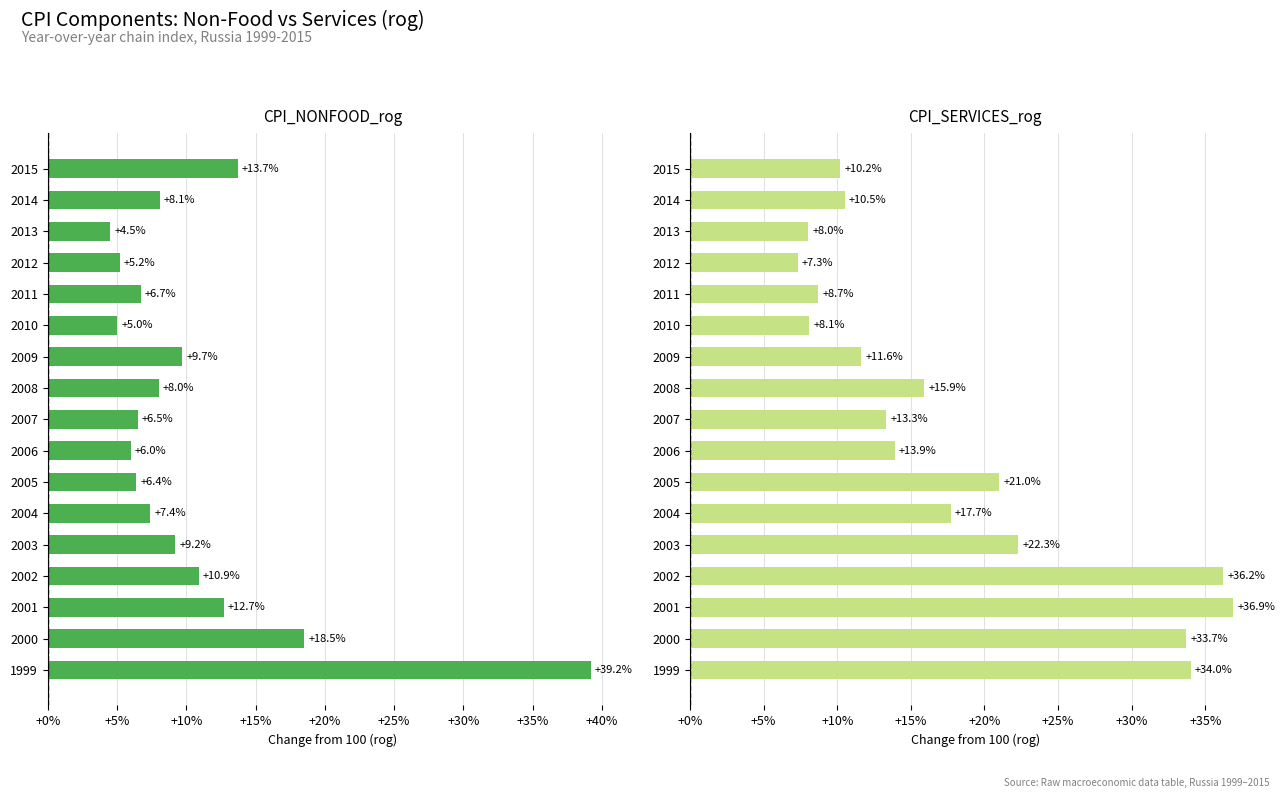

List the series in order of their peak value, highest first.

CPI_NONFOOD_rog, CPI_SERVICES_rog